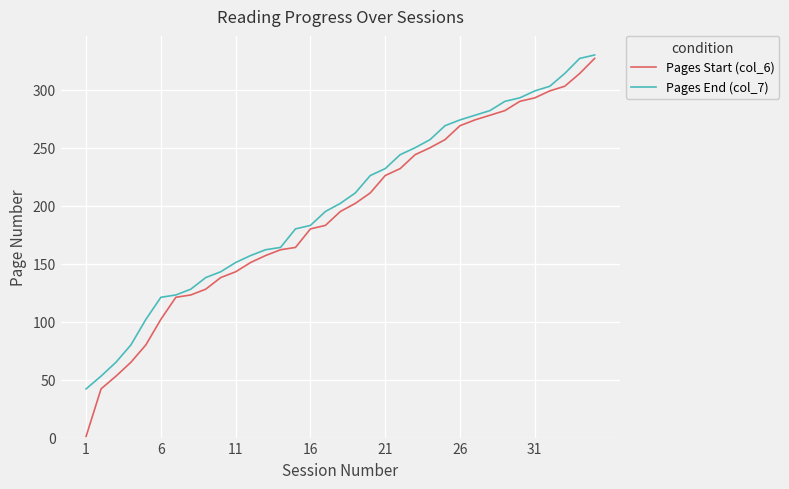

What is the minimum value for Pages End (col_7)?

42